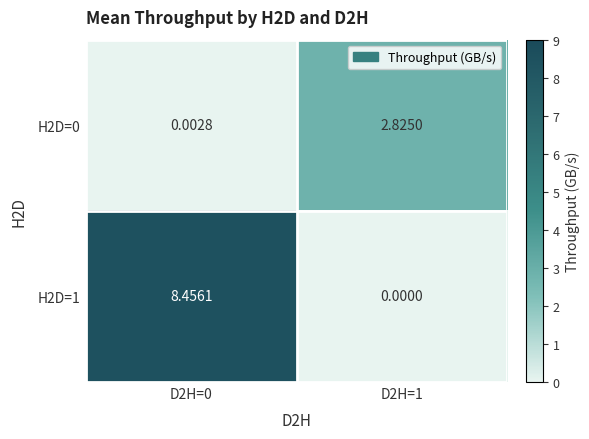

Is the value of H2D=1 at D2H=0 greater than the value of H2D=0 at D2H=0?

Yes